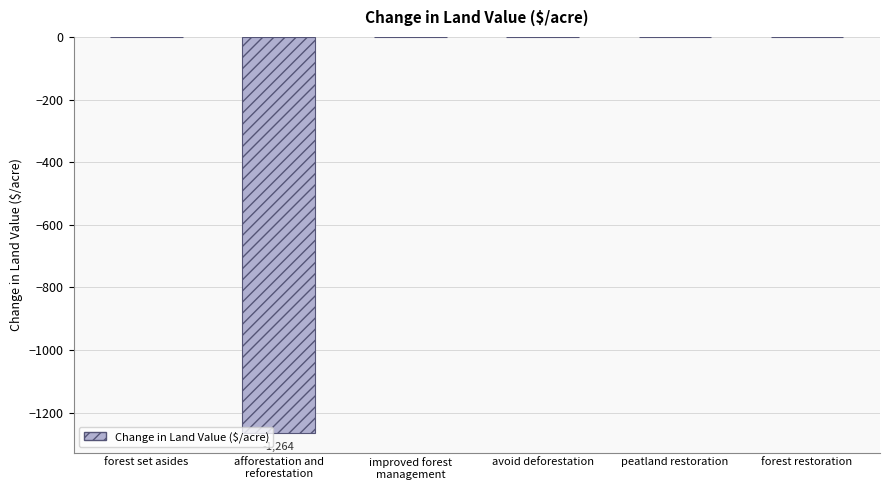

The chart shows a value of 0.0 at forest set asides. True or false?

True